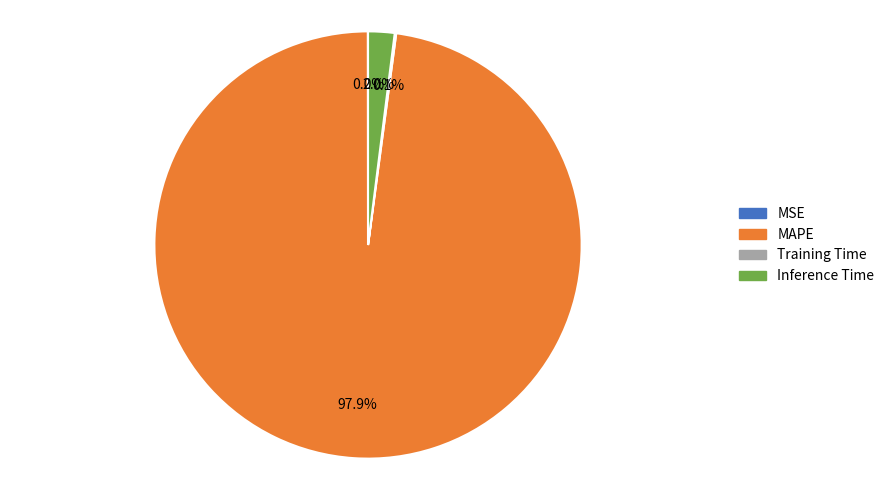

Is there any slice that represents more than half of the pie?

Yes